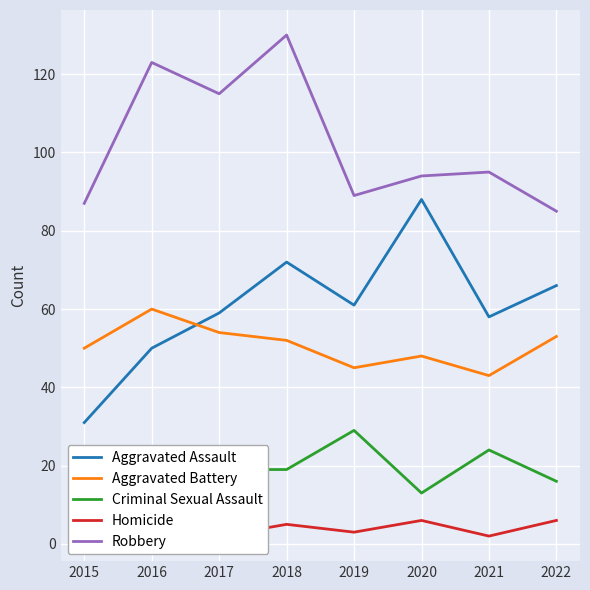

In Aggravated Battery, how many points are lower than both neighbors (excluding endpoints)?

2